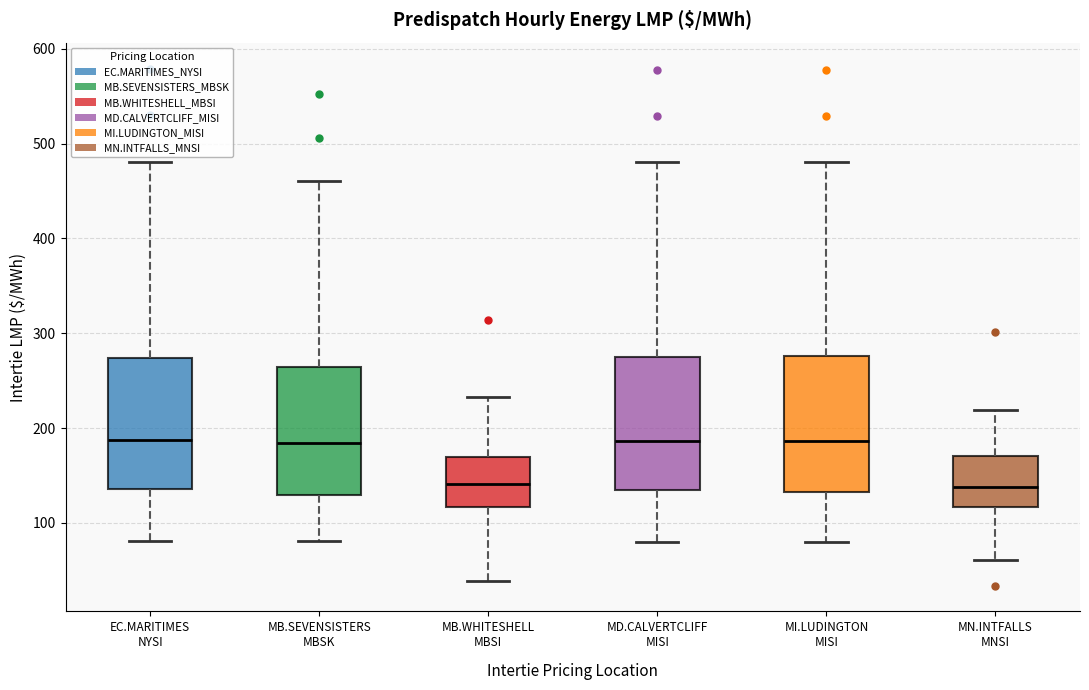

Where does the upper whisker of the box for MB.SEVENSISTERS MBSK end on the y-axis? The values are not printed on the chart, so give them approximately, as read against the axis.

460